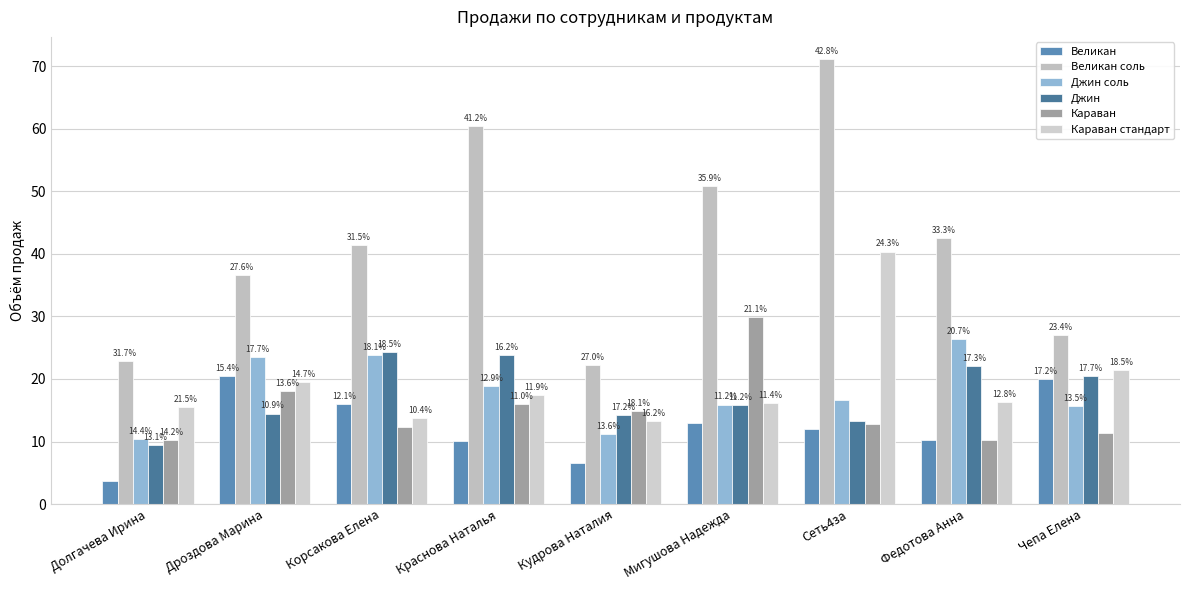

Are the bars horizontal?

No